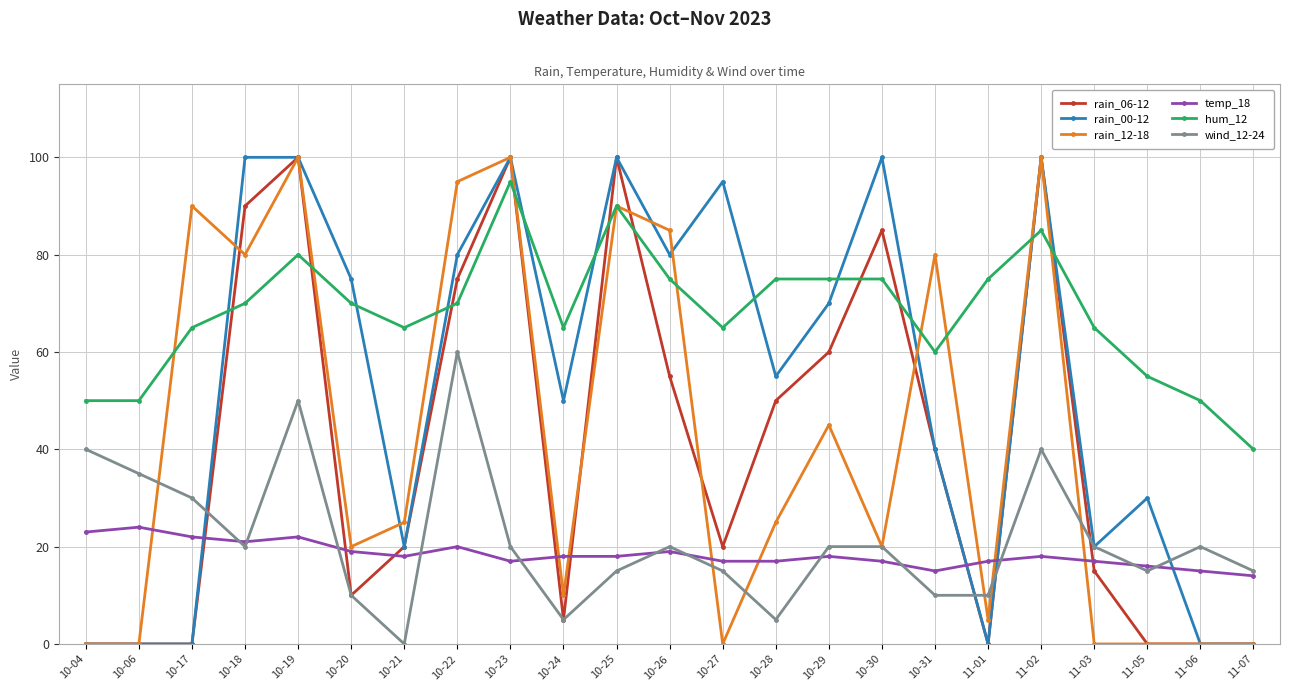

Between 10-20 and 10-22, which series saw the biggest shift?

rain_12-18